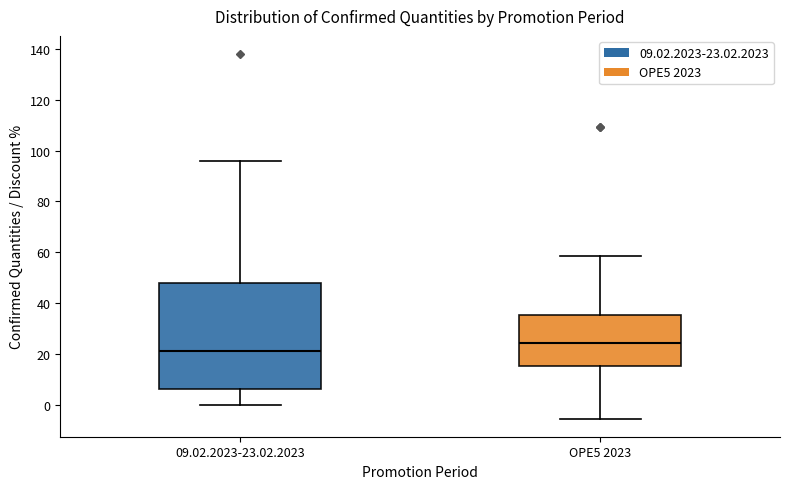

Which box's median line is the lowest?

09.02.2023-23.02.2023